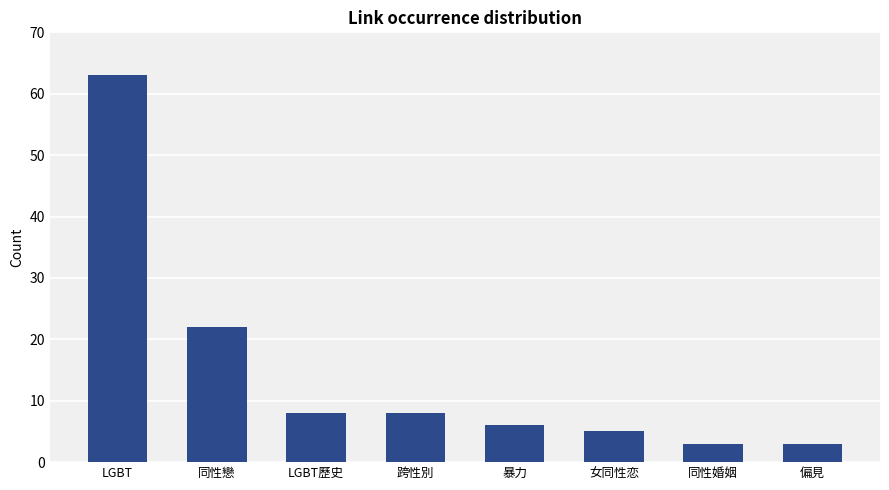

What is the average value?

15